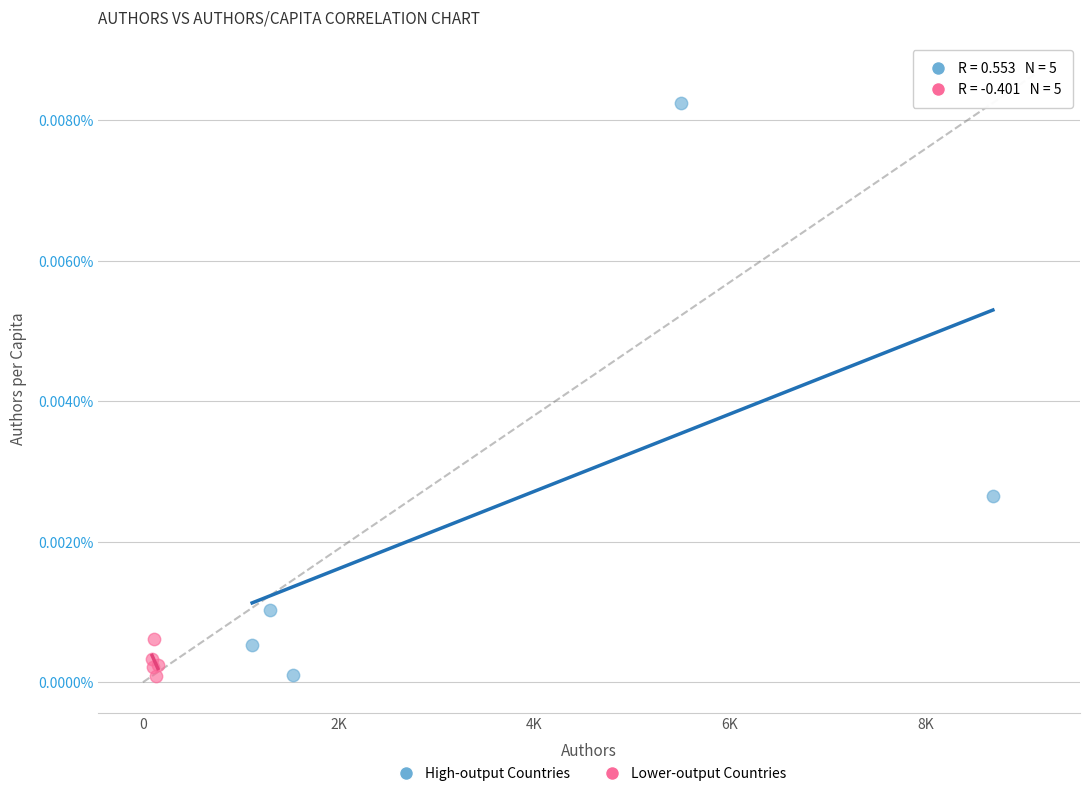

What are all the series names shown in the legend?

High-output Countries, Lower-output Countries